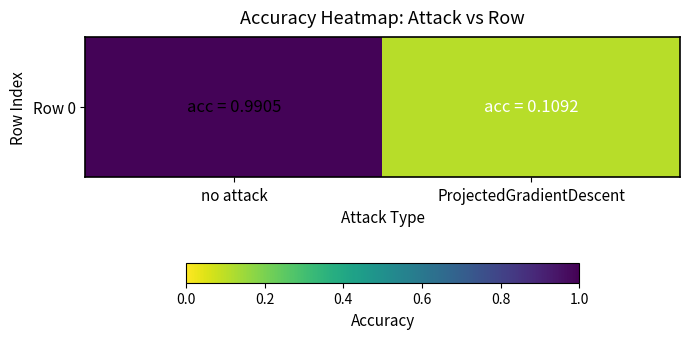

Between ProjectedGradientDescent and no attack, which is larger?

no attack